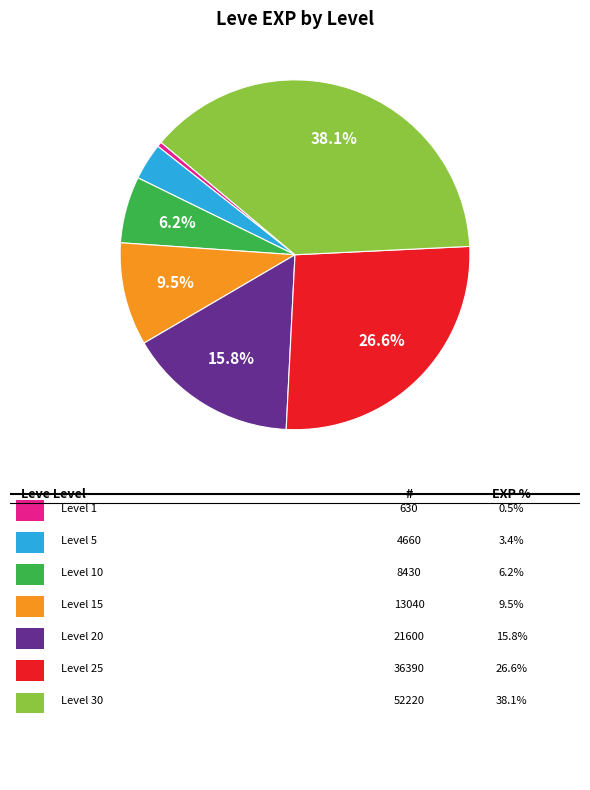

Is there any slice that represents more than half of the pie?

No